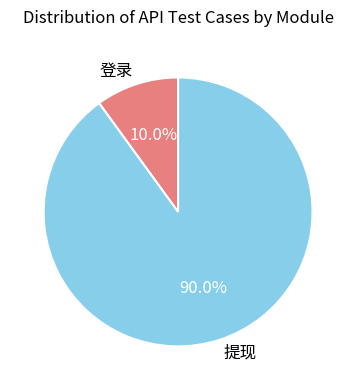

To the nearest percent, what percentage of the pie is 登录?

10%